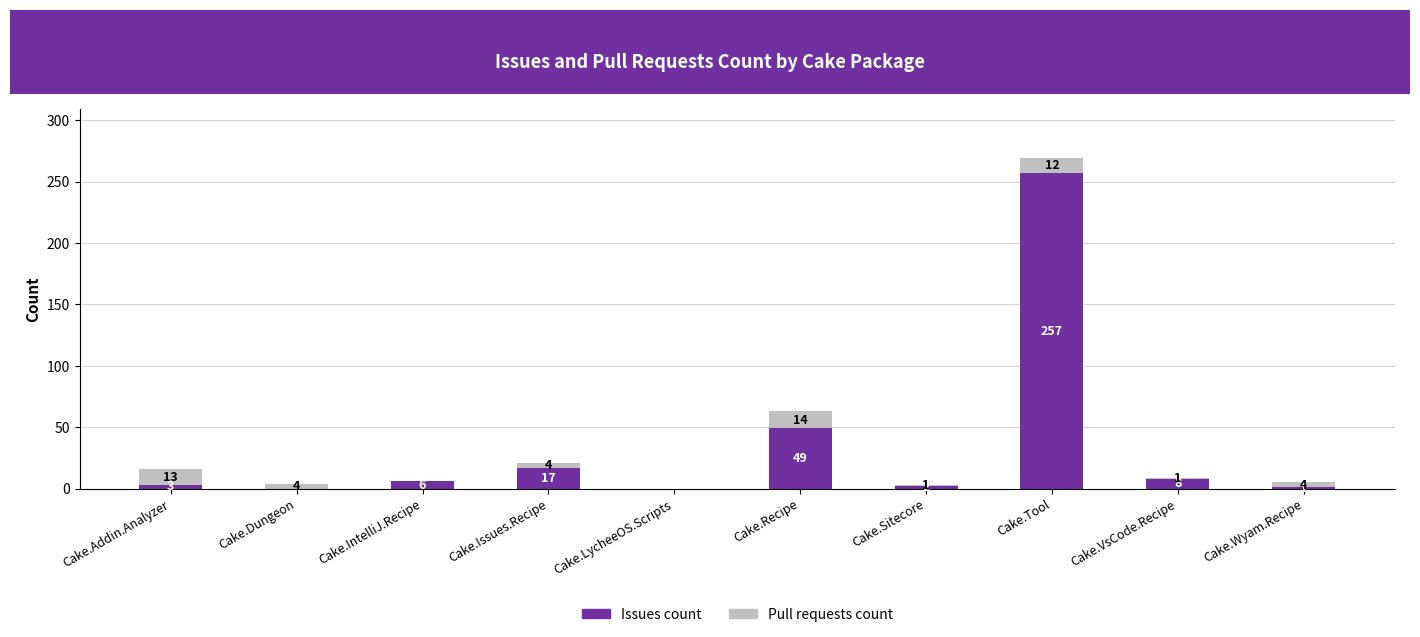

Are the bars grouped side by side (vs. stacked)?

No